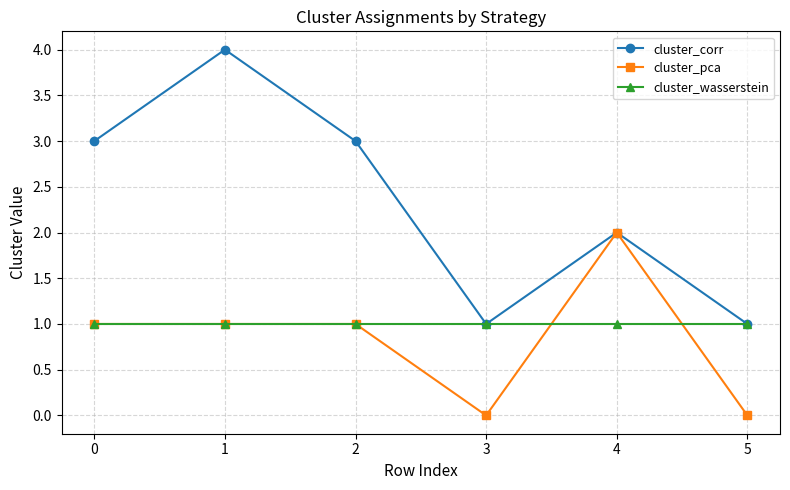

At which category does the chart reach its peak across all series?

1